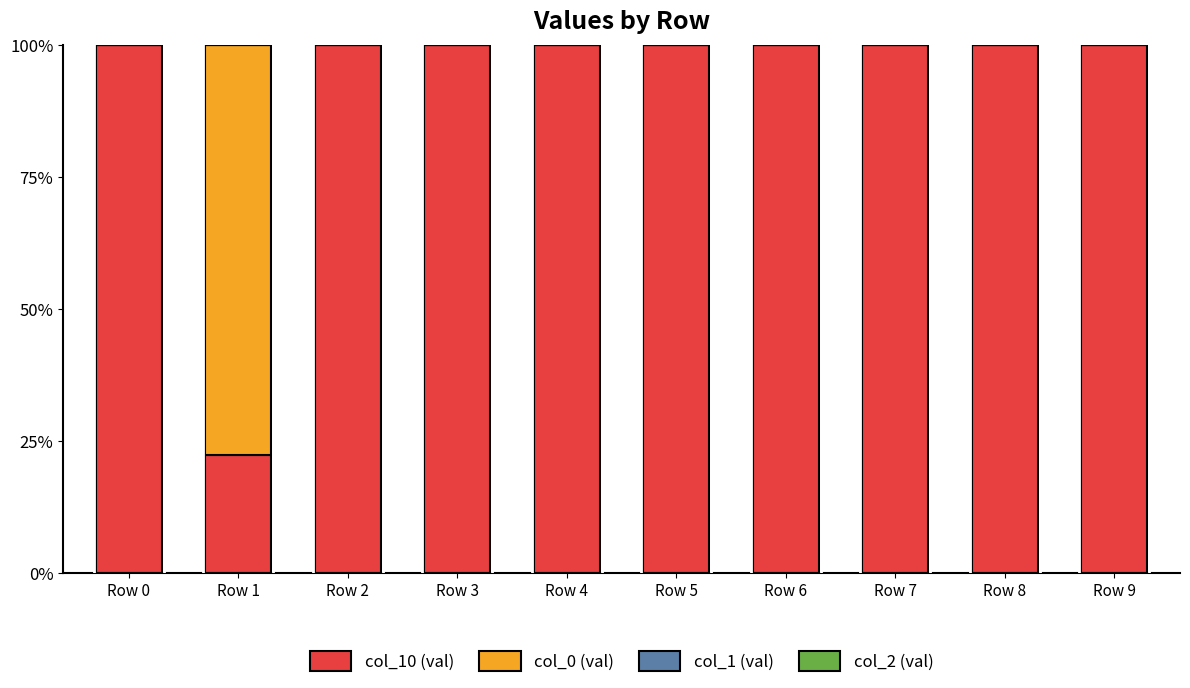

Which series has the widest spread of values?

col_0 (val)